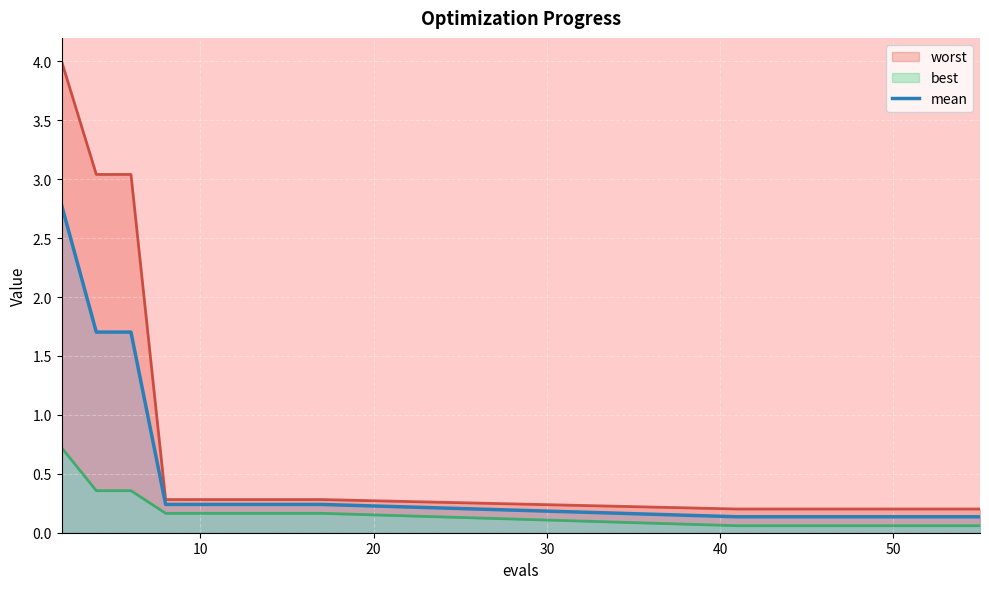

Does the chart display data point markers on the line(s)?

No